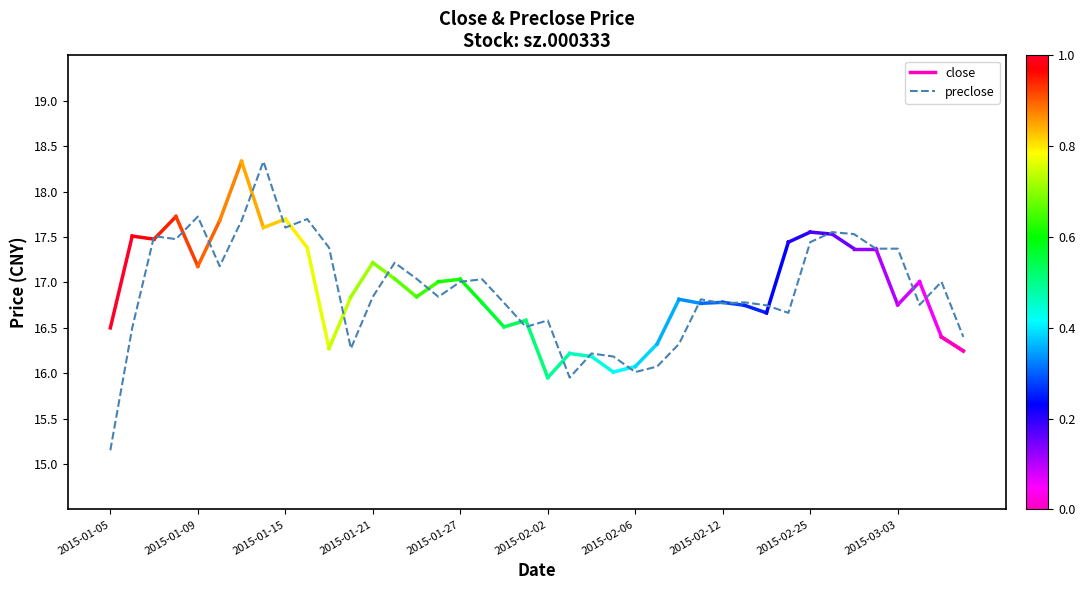

How many values exceed 16?

38